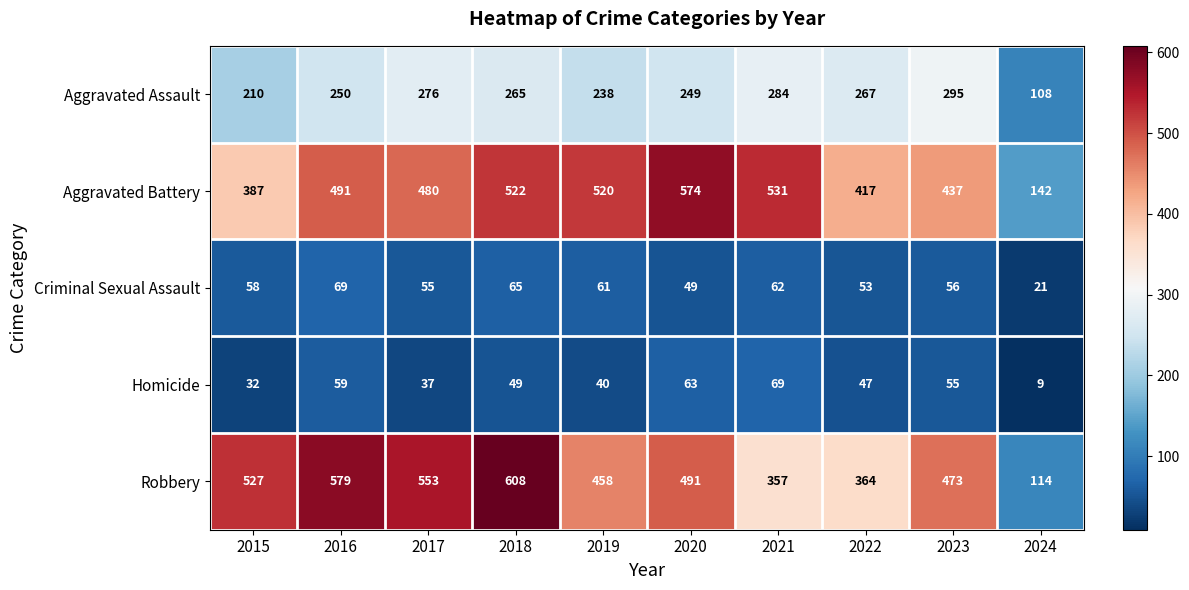

What value does the Robbery series have at 2016?

579